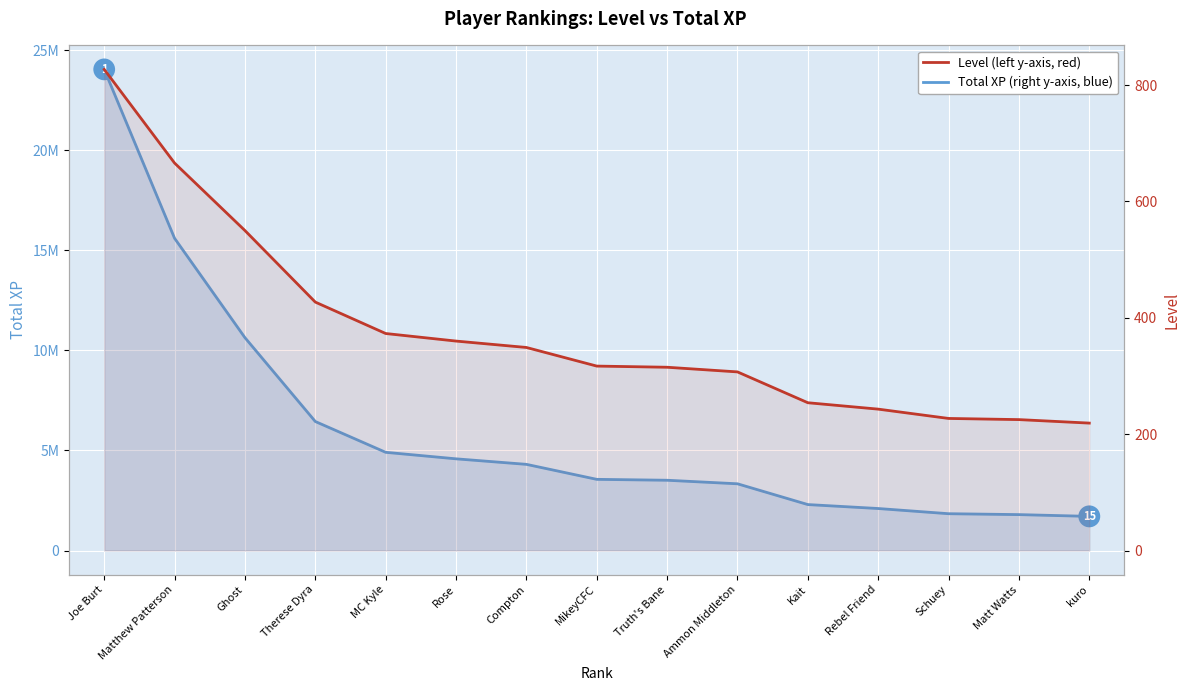

What is the minimum value for Level?

219